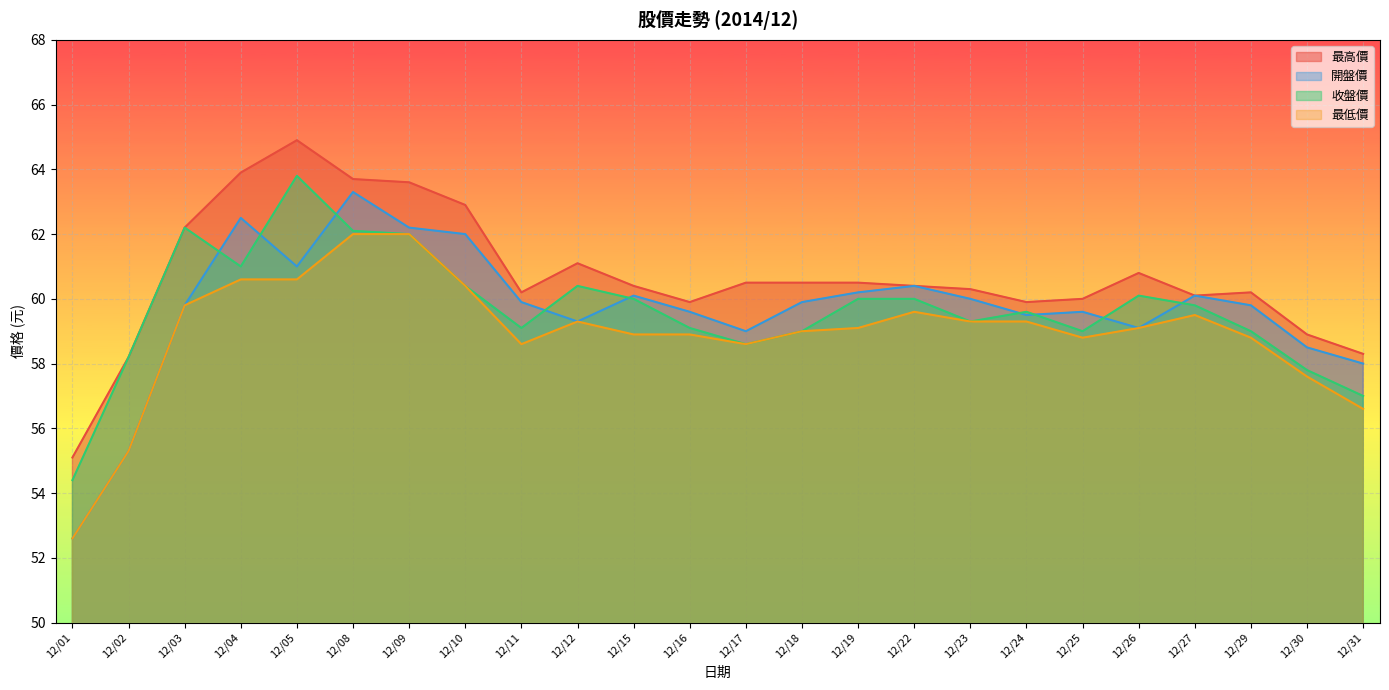

Which series ends up on top after the final intersection of 開盤價 and 收盤價?

開盤價